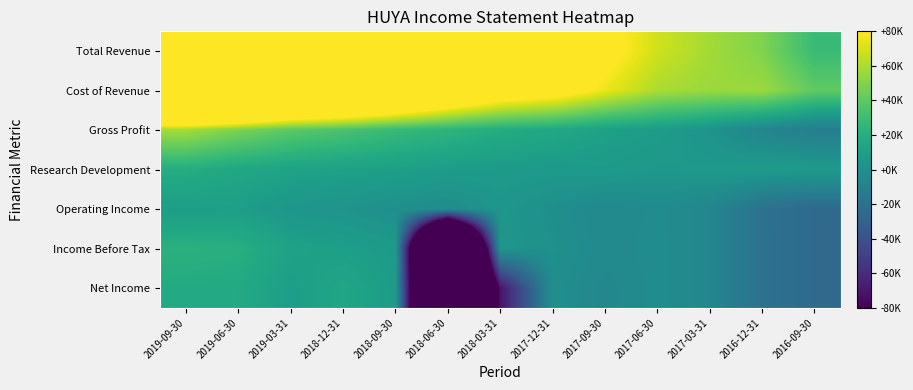

What is the greatest value displayed?

325000